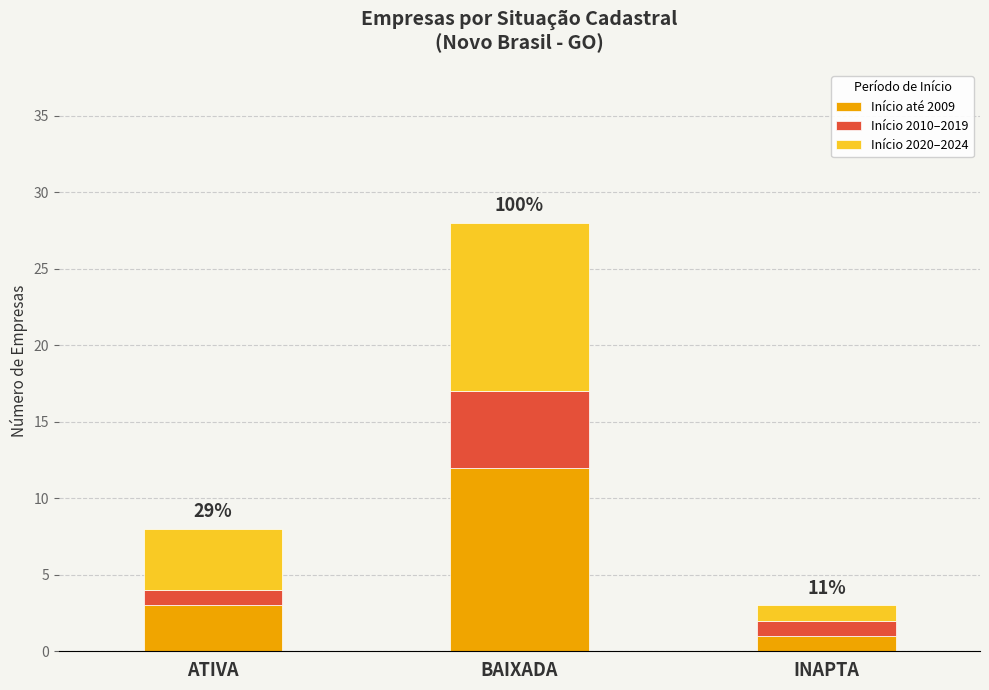

Reading right to left, list the values for the Início até 2009 series.

1	12	3